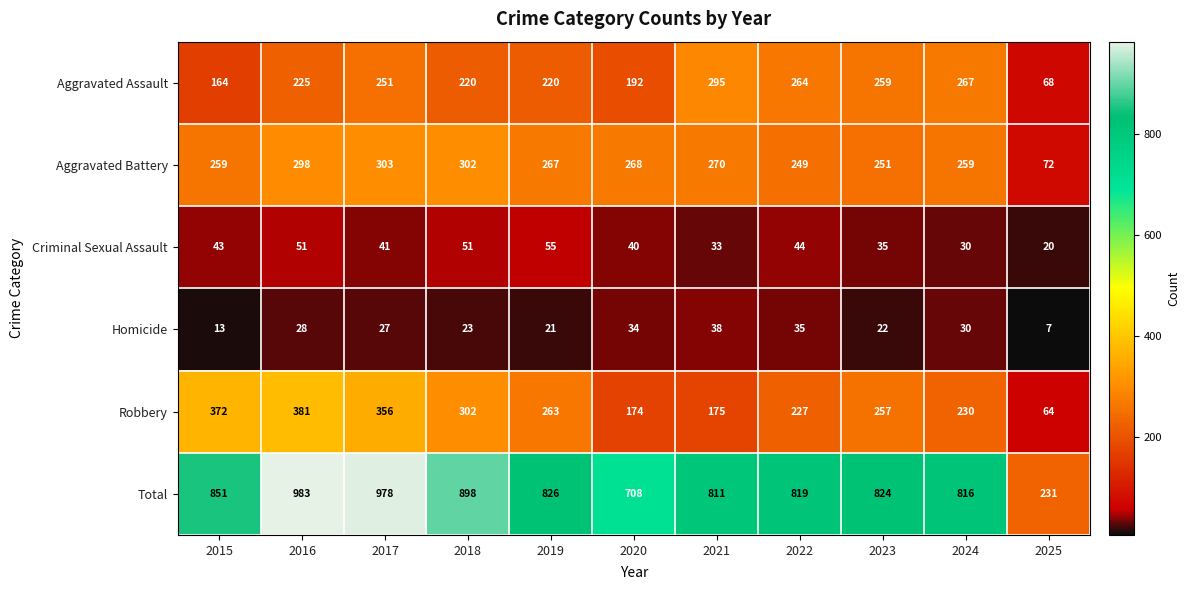

What is the difference between the second highest and minimum values in the Aggravated Assault series?

199